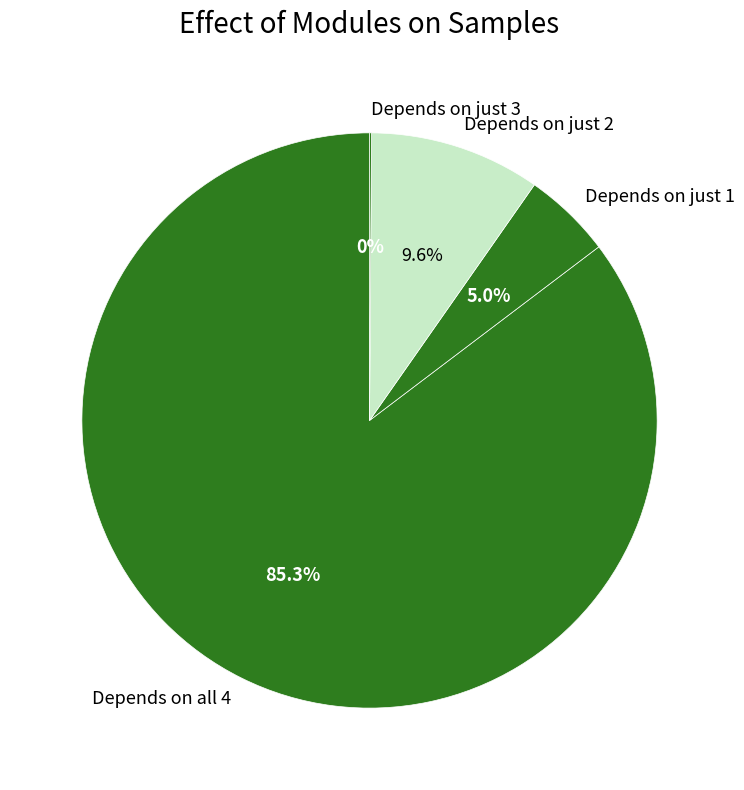

Between Depends on all 4 and Depends on just 1, which is larger?

Depends on all 4